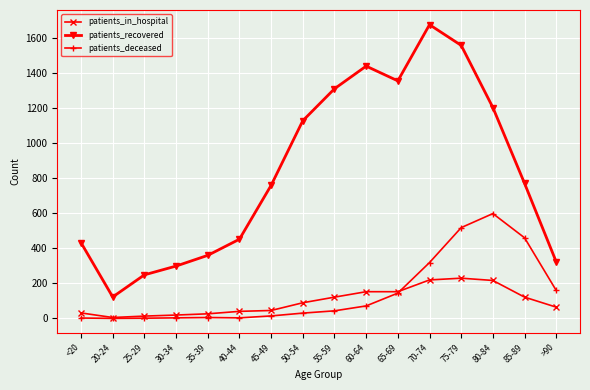

Rank the series by their maximum value, from highest to lowest.

patients_recovered, patients_deceased, patients_in_hospital